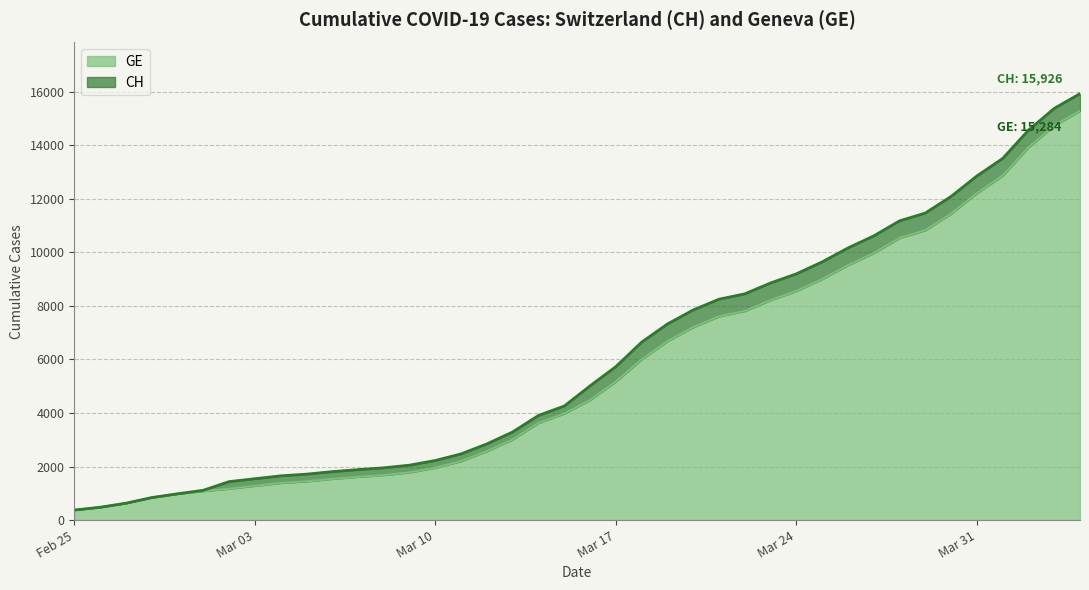

Reading right to left, what are all the values shown in this chart?

CH: 15926	15375	14561	13505	12852	12086	11467	11175	10613	10162	9642	9196	8855	8449	8249	7847	7323	6644	5731	5012	4259	3908	3291	2845	2472	2226	2051	1952	1885	1809	1715	1652	1544	1436	1113	981	840	630	479	375
GE: 15284	14733	13919	12863	12210	11444	10825	10533	9971	9520	9000	8554	8213	7807	7607	7205	6681	6002	5174	4485	3978	3627	3010	2574	2201	1955	1780	1681	1614	1538	1447	1384	1278	1171	1083	981	840	630	479	375